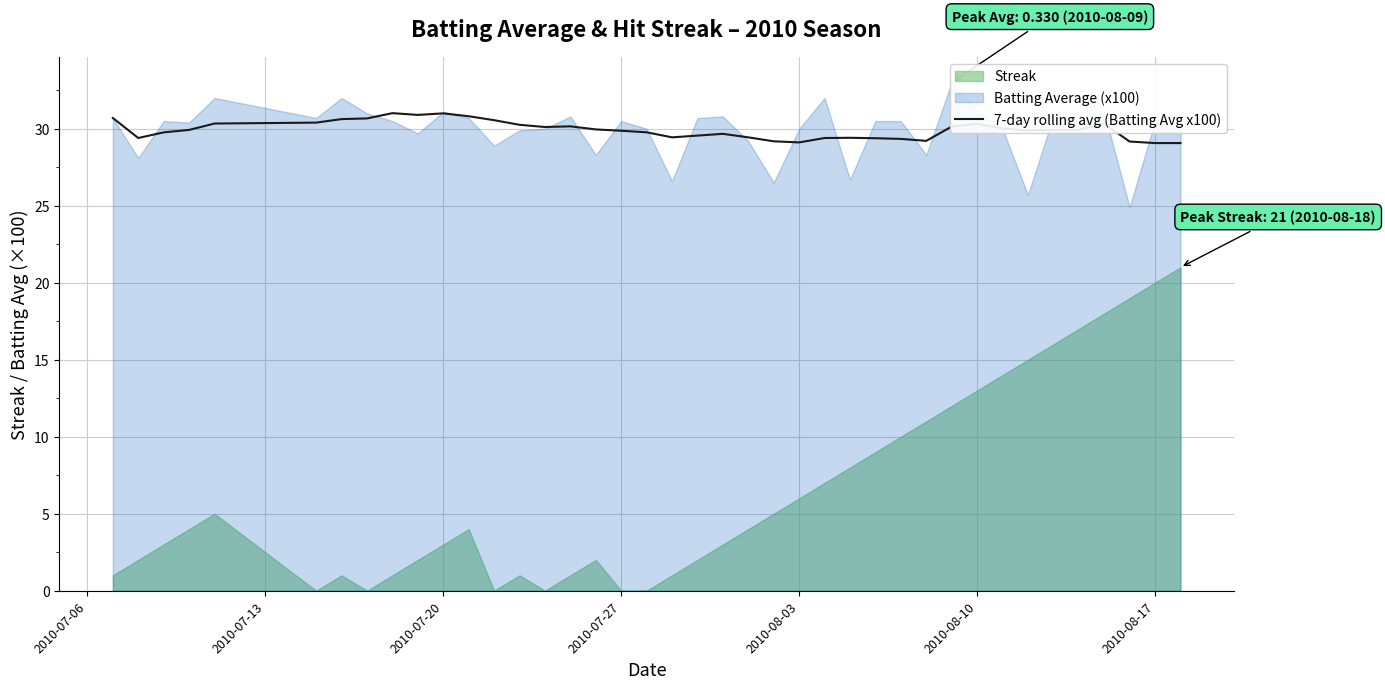

What is the maximum value for 7-day rolling avg (Batting Avg x100)?

31.0